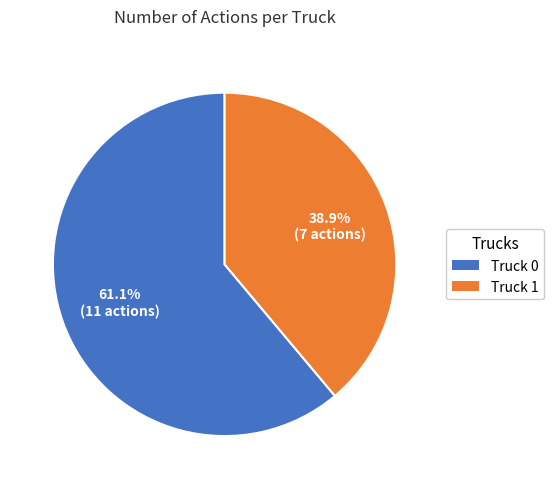

What percentage is the Truck 1 slice, to the nearest percent?

39%